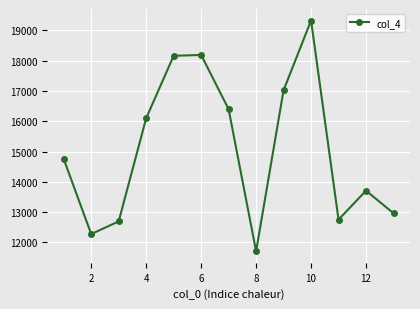

True or false: there are more than 2 points higher than both neighbors.

True